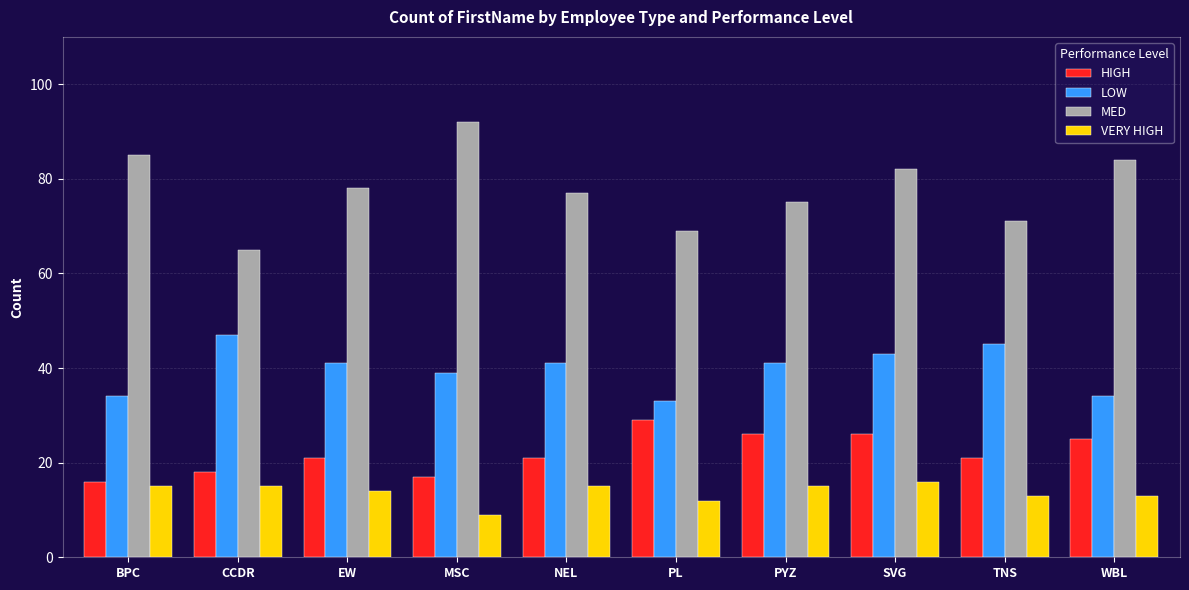

Reading left to right, extract all data points from this chart.

HIGH: BPC=16	CCDR=18	EW=21	MSC=17	NEL=21	PL=29	PYZ=26	SVG=26	TNS=21	WBL=25
LOW: BPC=34	CCDR=47	EW=41	MSC=39	NEL=41	PL=33	PYZ=41	SVG=43	TNS=45	WBL=34
MED: BPC=85	CCDR=65	EW=78	MSC=92	NEL=77	PL=69	PYZ=75	SVG=82	TNS=71	WBL=84
VERY HIGH: BPC=15	CCDR=15	EW=14	MSC=9	NEL=15	PL=12	PYZ=15	SVG=16	TNS=13	WBL=13